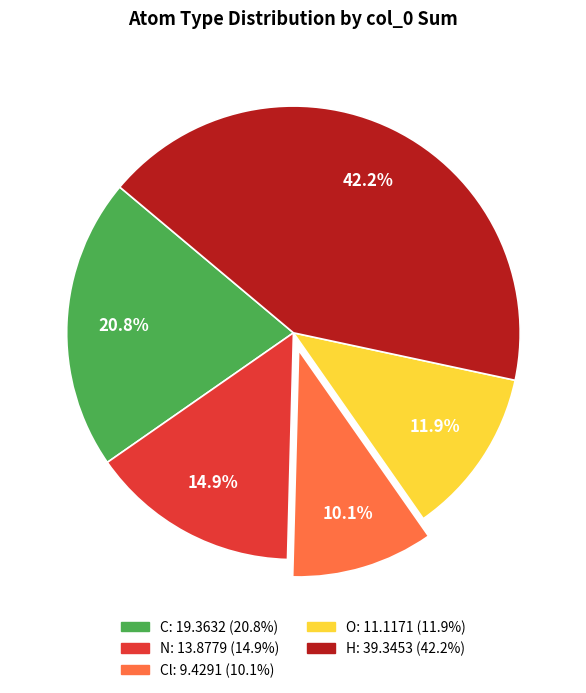

Is there any slice that represents more than half of the pie?

No